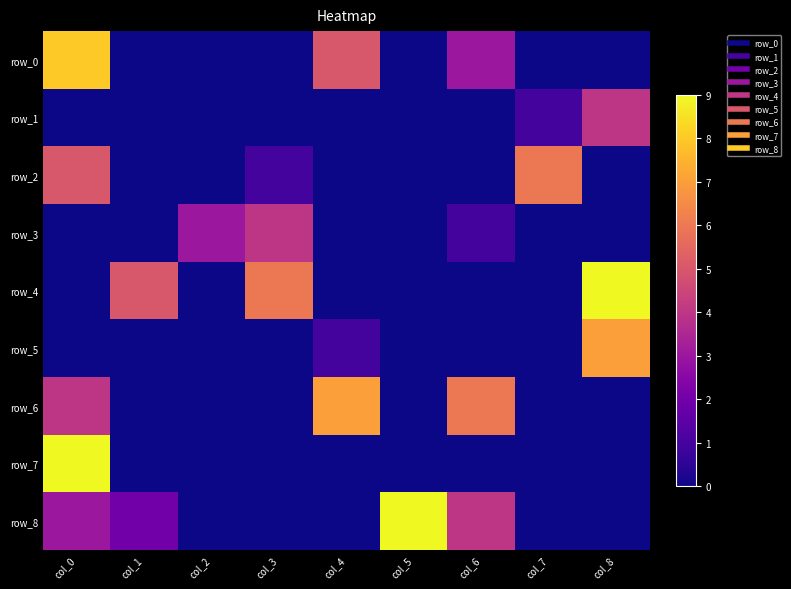

List the series in order of their peak value, highest first.

row_4, row_7, row_8, row_0, row_5, row_6, row_2, row_1, row_3